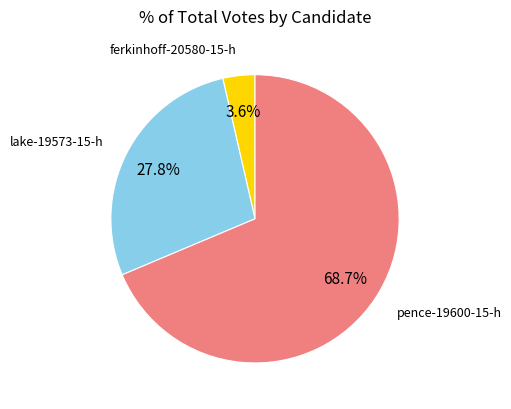

Approximately how many times larger is the value at pence-19600-15-h compared to lake-19573-15-h?

2.5